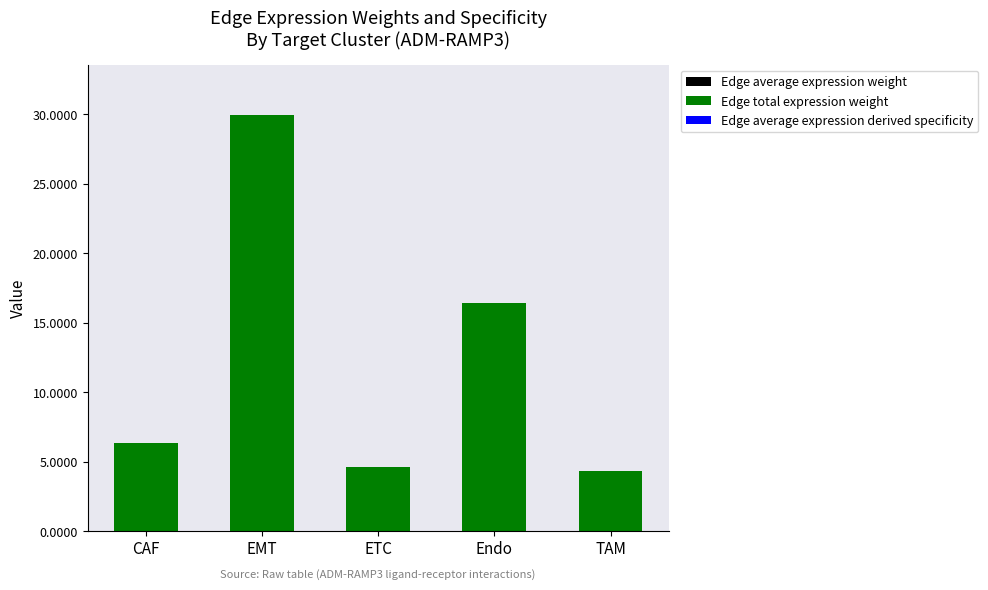

At which category is the sum across all series the highest?

EMT